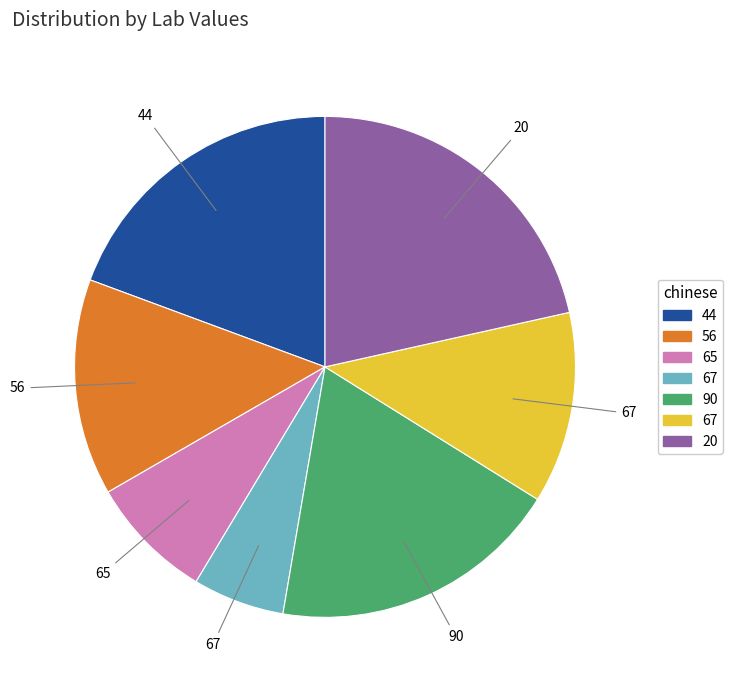

Is there a majority slice in this chart?

No